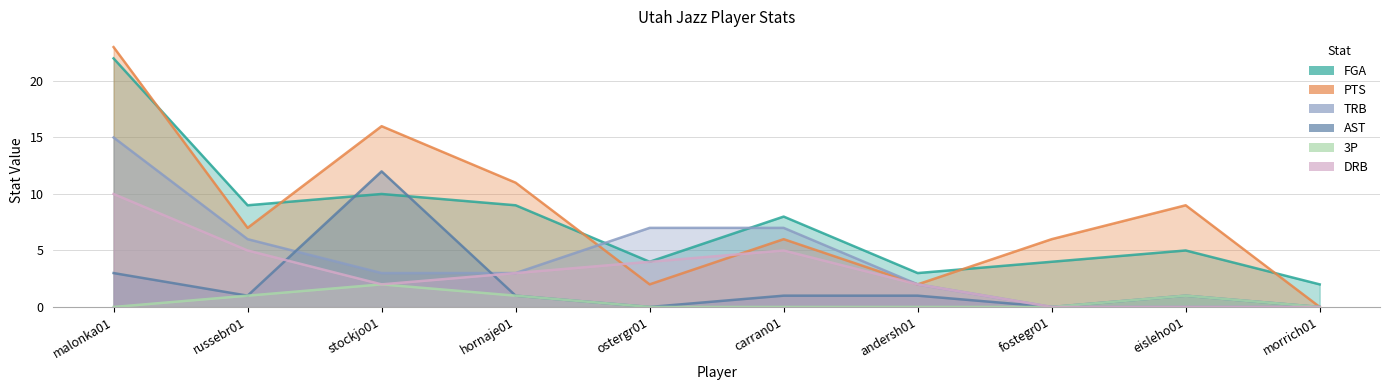

At which label does DRB first exceed 3?

malonka01